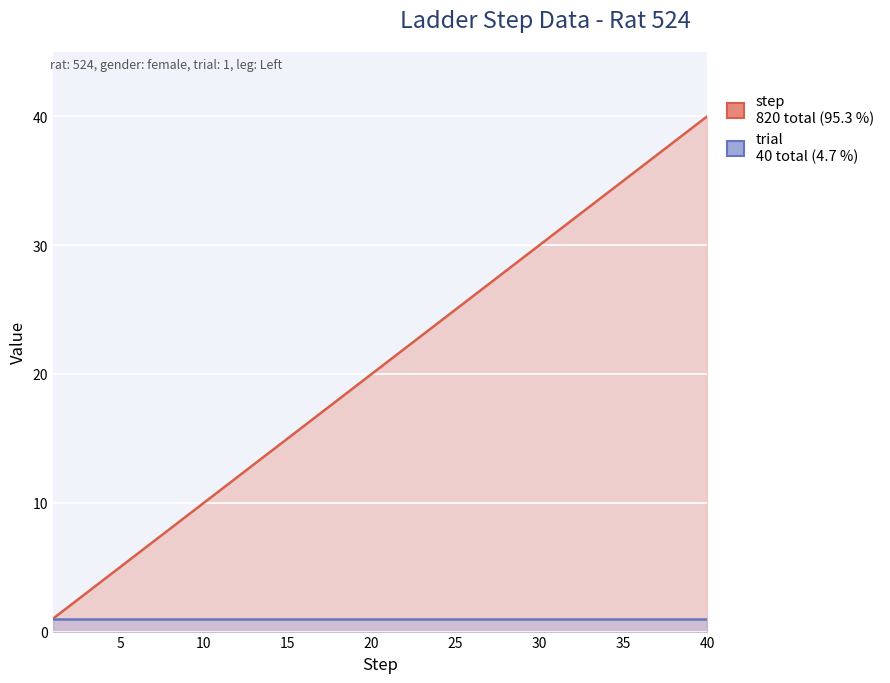

How many values in the step series exceed 21?

19